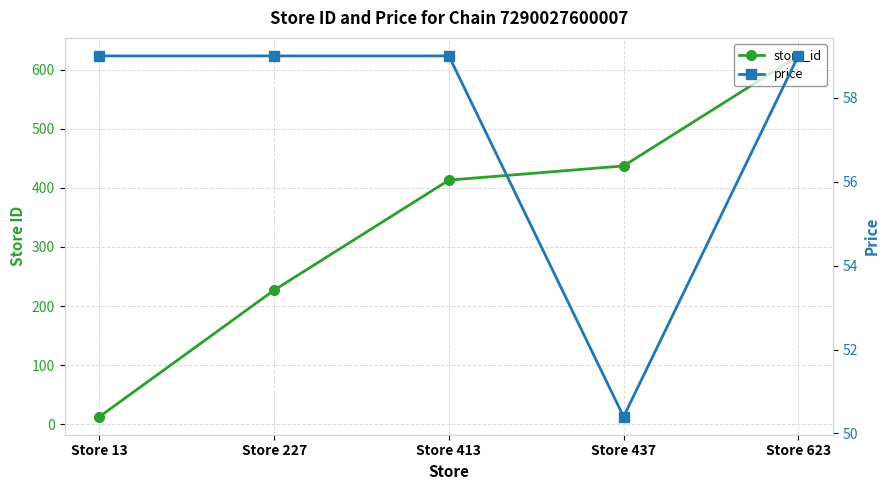

Rank the series by their average value, from lowest to highest.

price, store_id